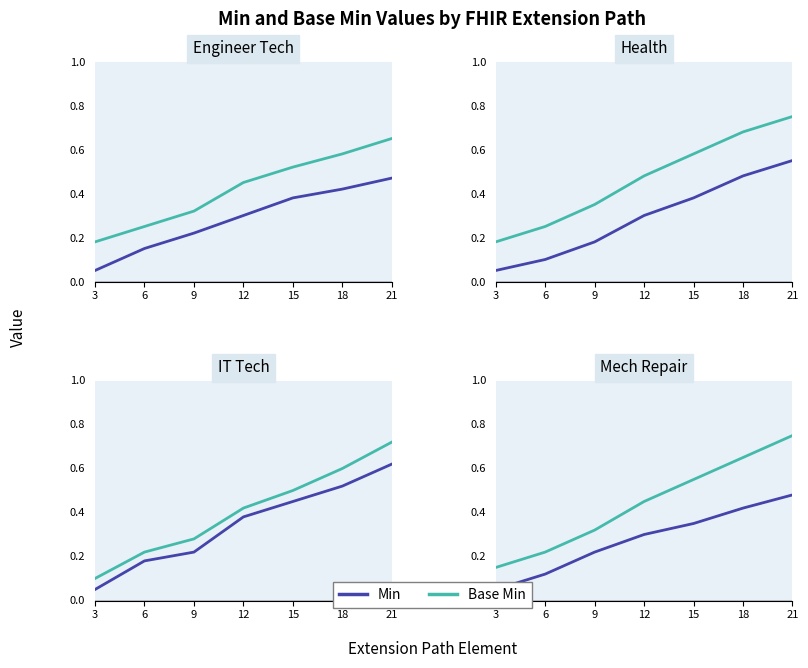

Is it true that Base Min equals 0.1 at 12?

False